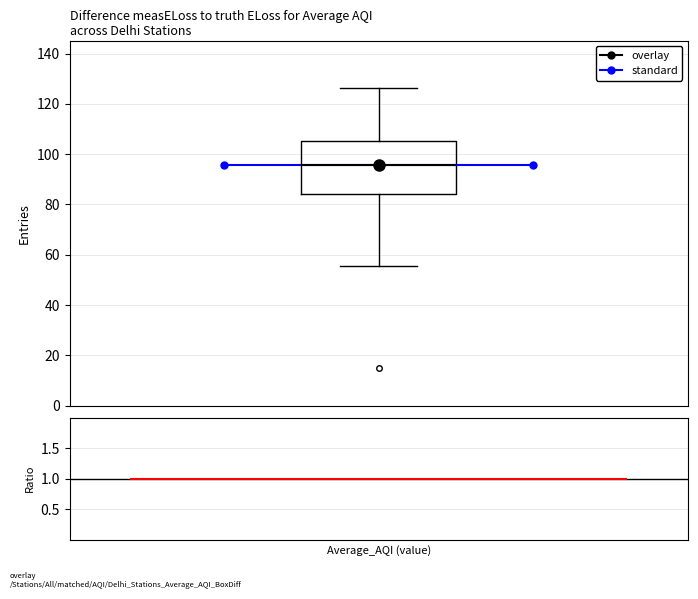

Read this box plot against the y-axis: the position of the median line, the range covered by the box, and the ends of both whiskers. The values are not printed on the chart, so give them approximately, as read against the axis.

median 96, box 84 to 106, whiskers 56 to 126